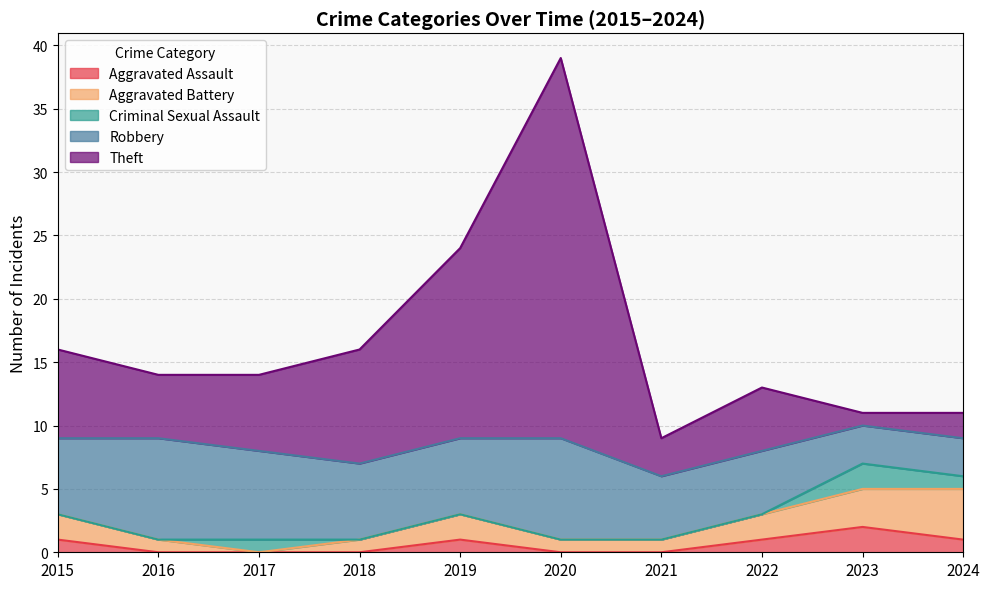

At how many categories does at least one series exceed 18?

1